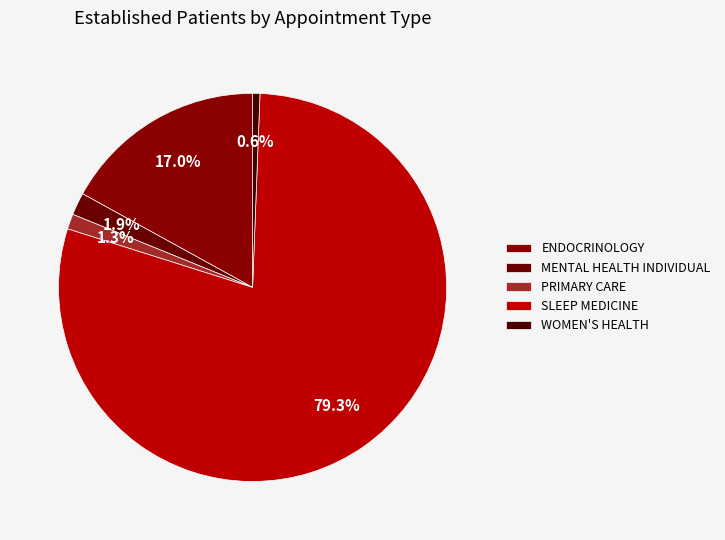

Which category accounts for the majority?

SLEEP MEDICINE